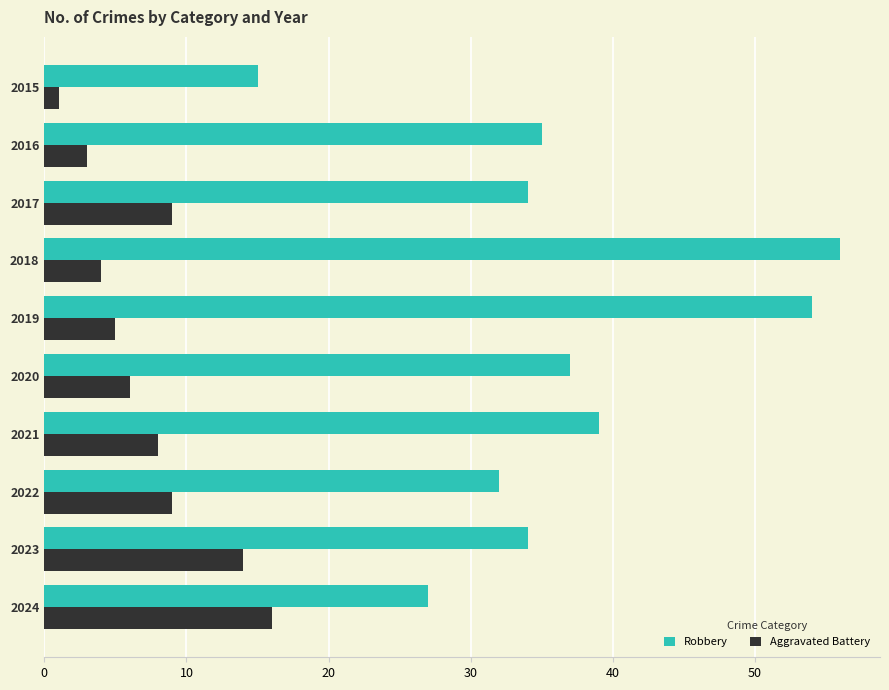

List the series in order of their overall mean, highest first.

Robbery, Aggravated Battery